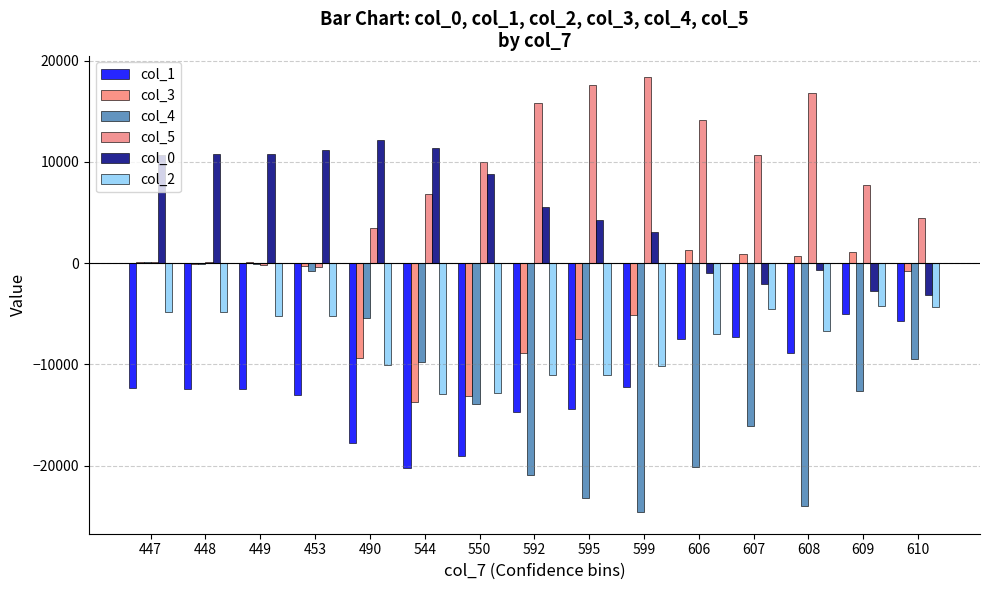

True or false: col_2 has a value of -10694.8 at 606.

False